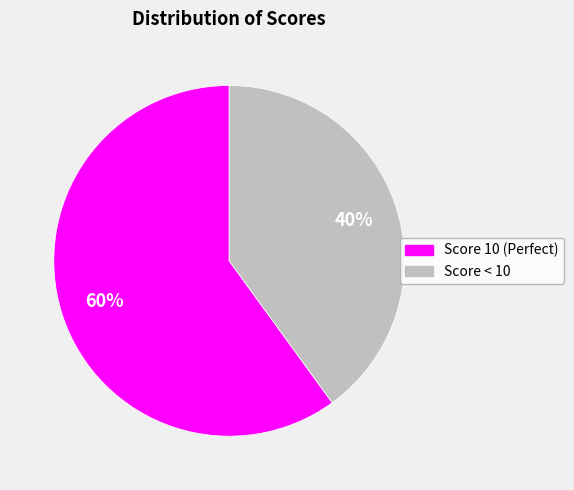

Is there a majority slice in this chart?

Yes